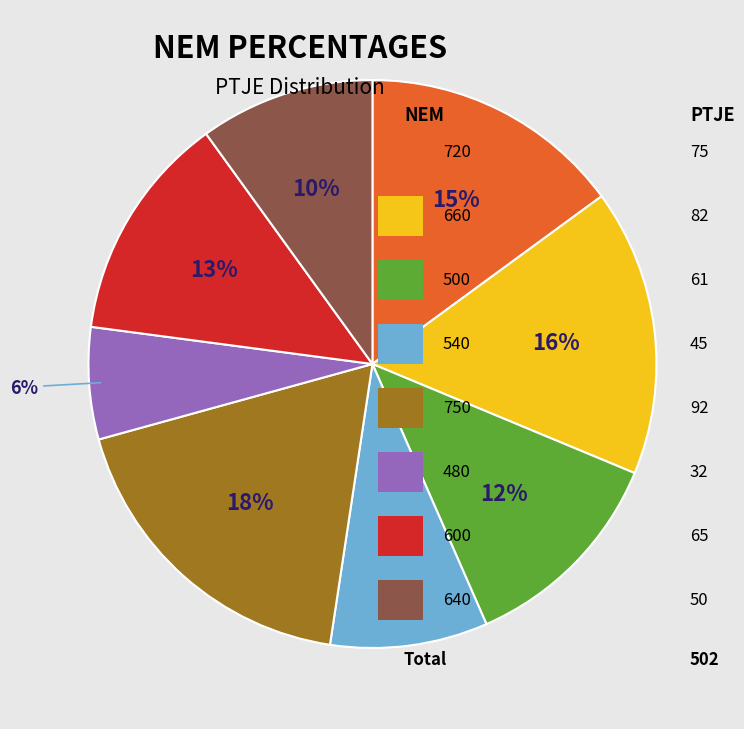

How many segments does this pie chart have?

8